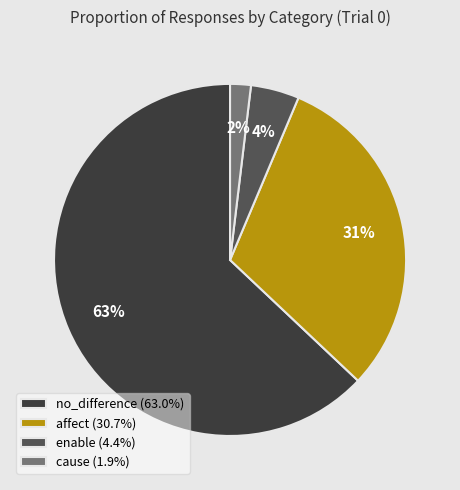

To the nearest percent, what is the difference between the largest and smallest slice percentages?

61%